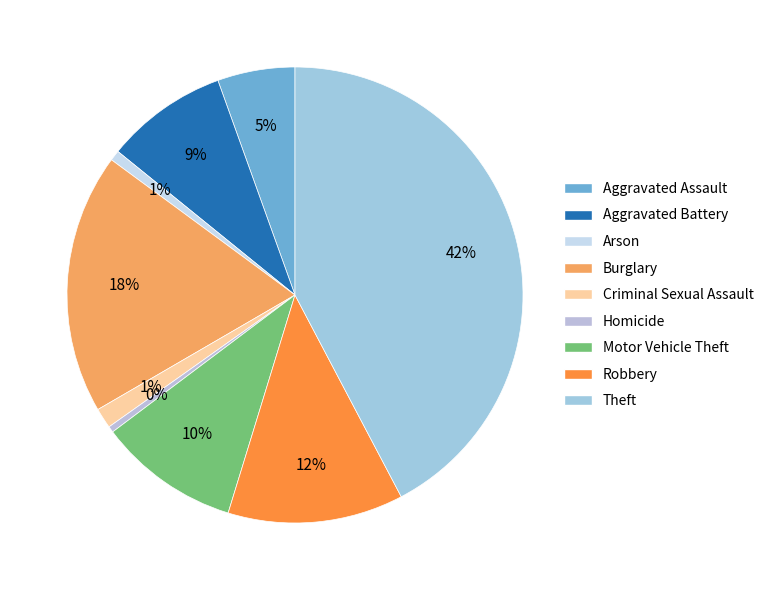

True or false: Homicide accounts for 0% of the total.

True